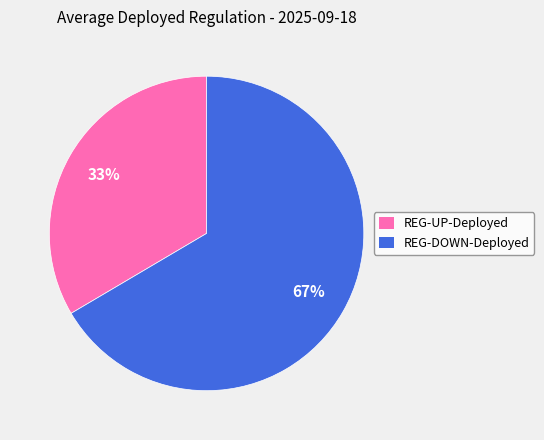

Do REG-UP-Deployed and REG-DOWN-Deployed together represent more than half of the pie?

Yes